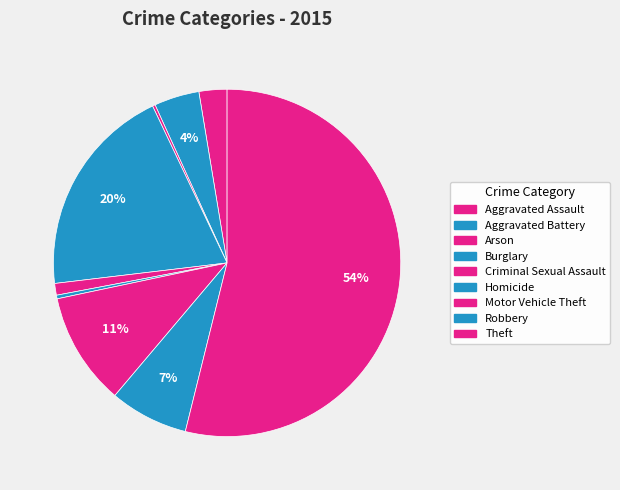

Is it true that Aggravated Assault is 3% of the pie?

True